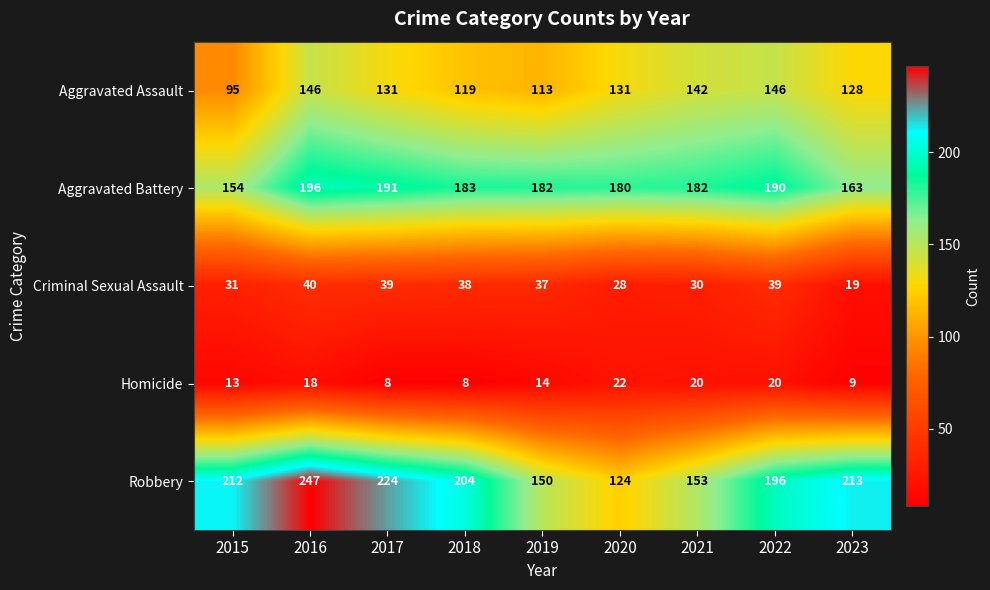

Which series has the largest total across all categories?

Robbery